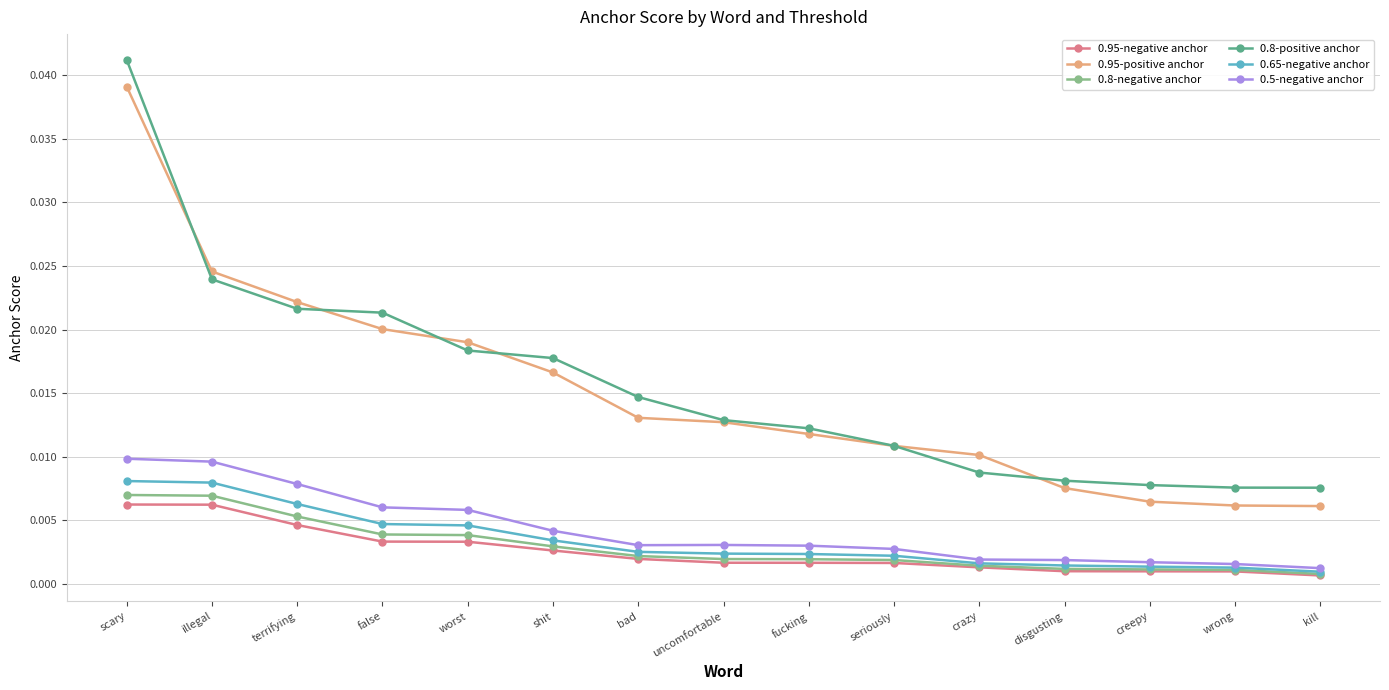

Between illegal and worst, which series saw the biggest shift?

0.8-positive anchor